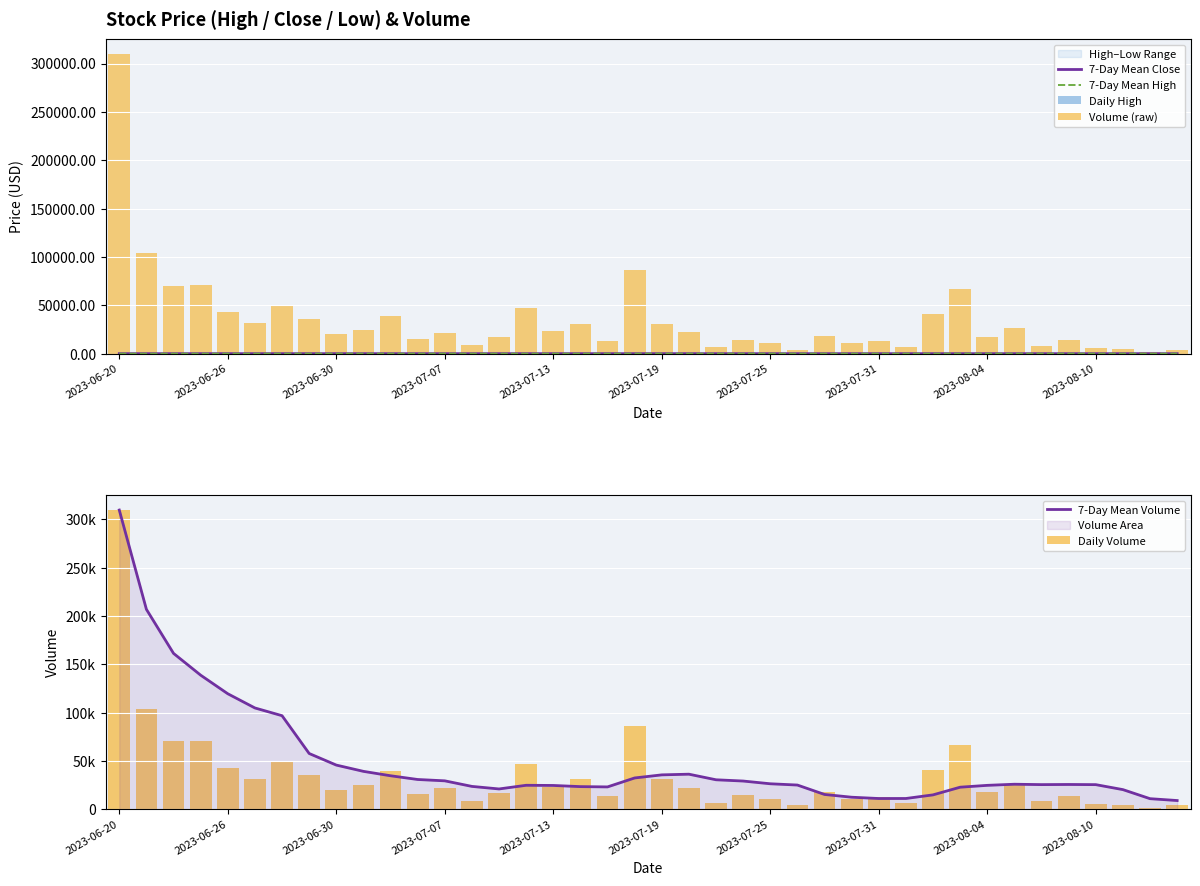

Between 2023-07-25 and 2023-06-26, which is larger?

2023-06-26